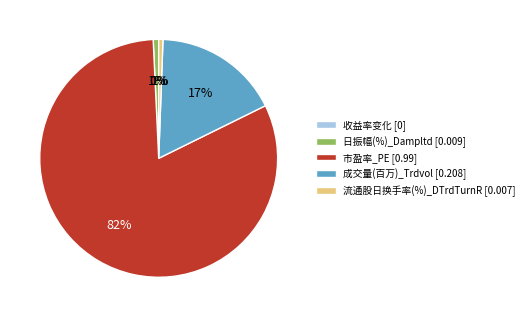

To the nearest percent, what is the average slice percentage?

20%